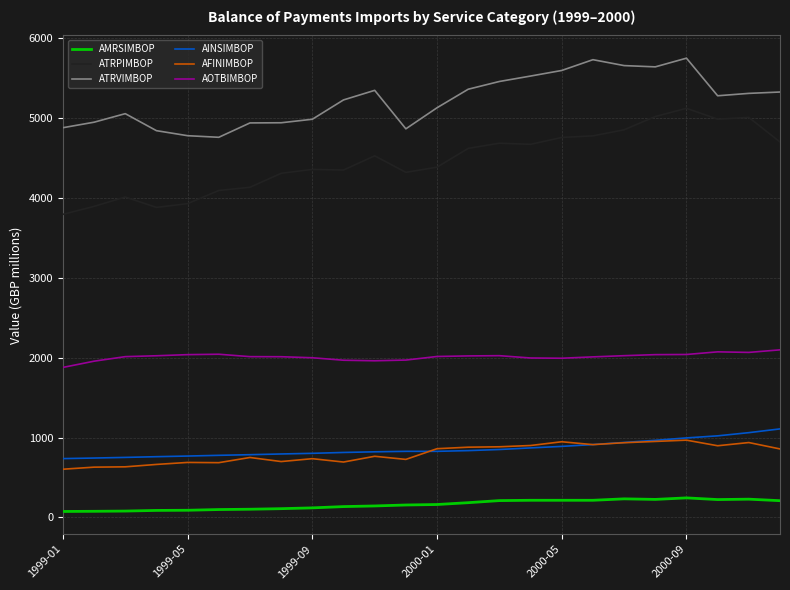

Which series has the largest range (max minus min)?

ATRPIMBOP